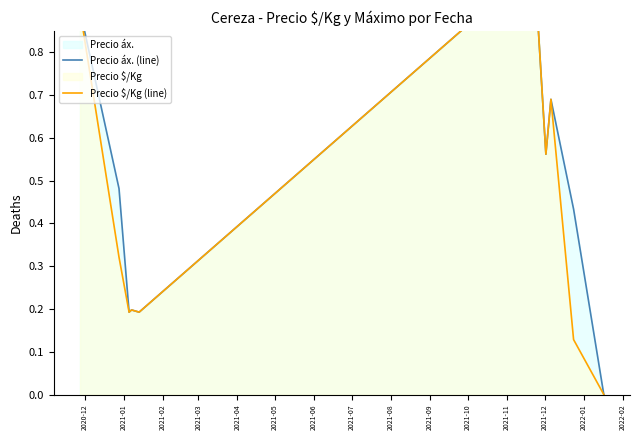

What is the value of the Precio áx. (line) point at the 4th from the left?

0.2